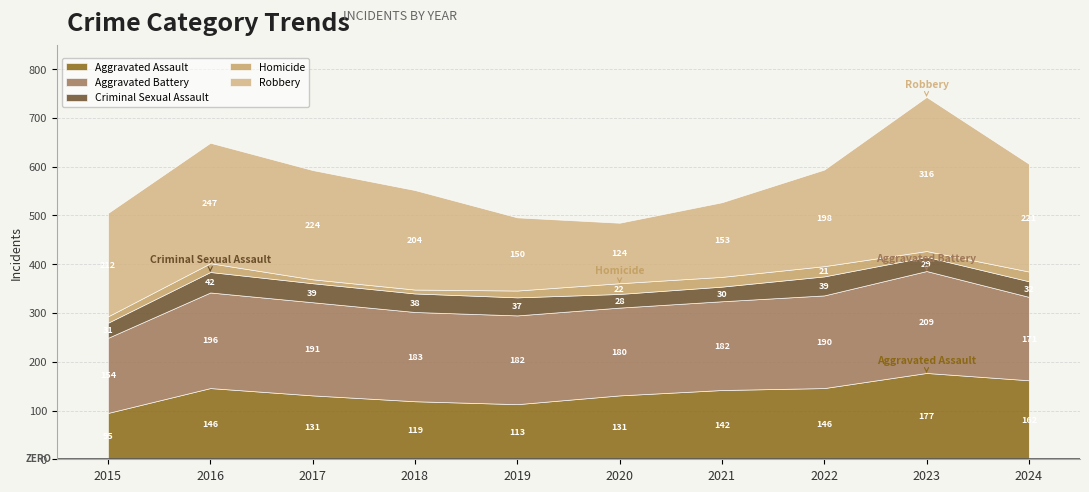

Where is Homicide nearest to the value 15?

2019